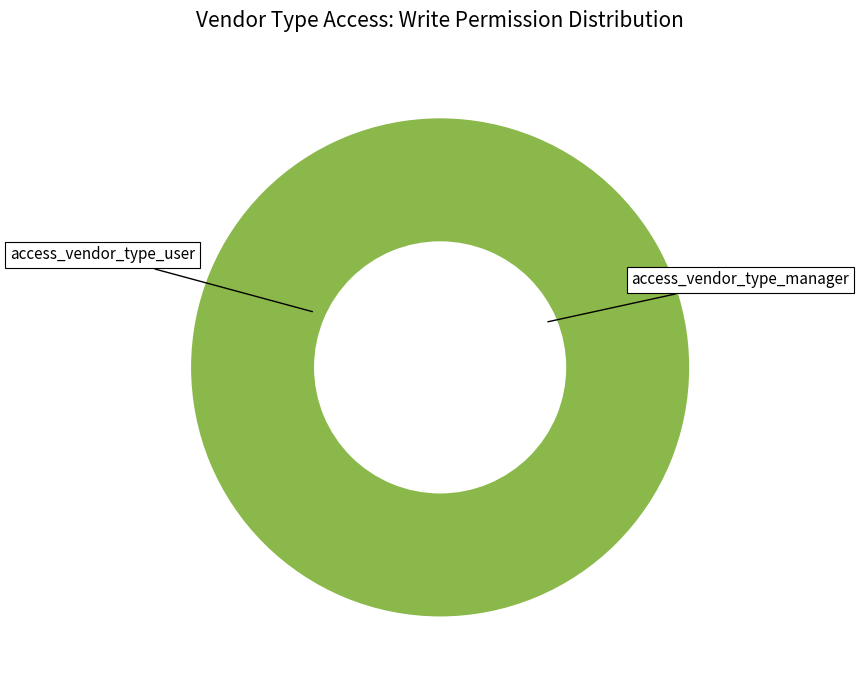

What is the majority slice?

access_vendor_type_manager